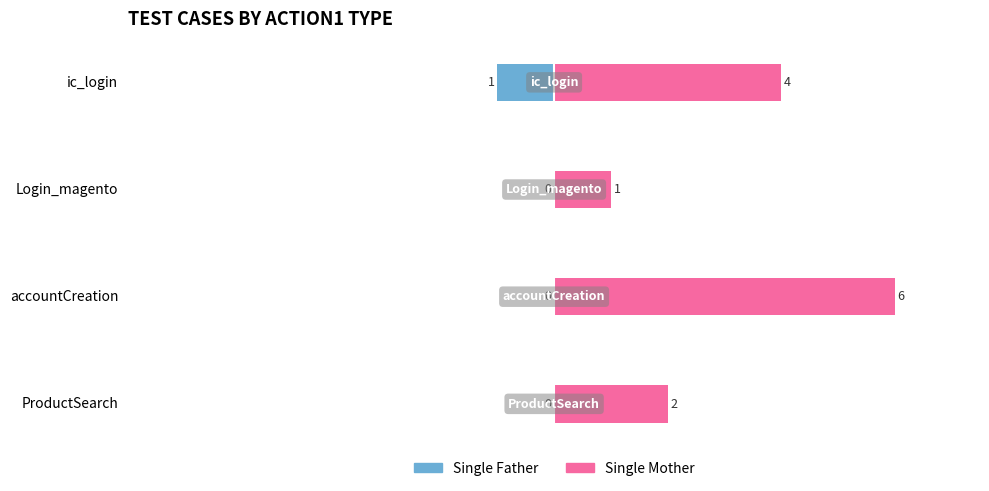

Is the value of Single Father at accountCreation greater than the value of Single Mother at Login_magento?

No